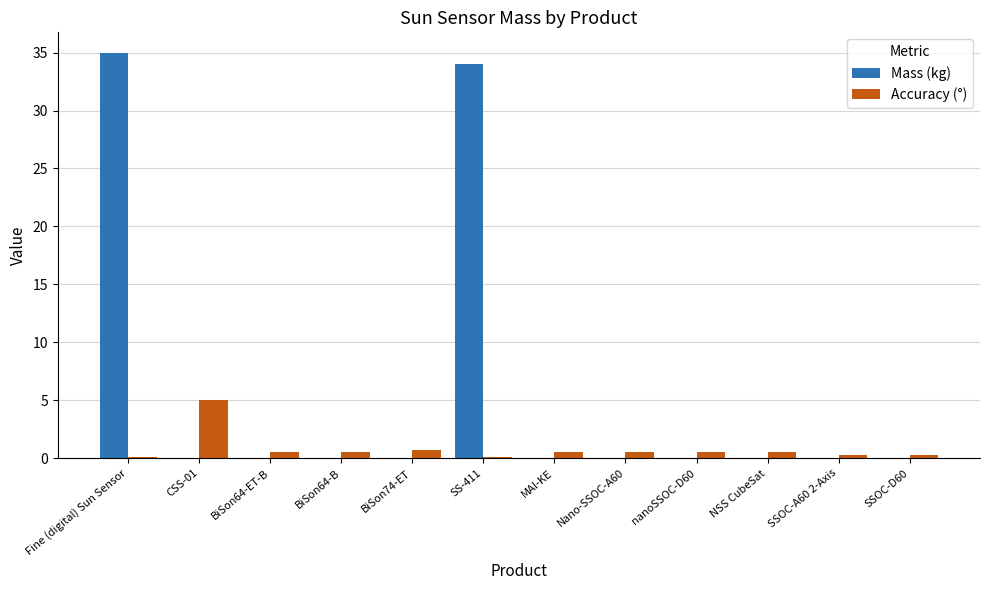

Which category has the highest value across all series?

Fine (digital) Sun Sensor